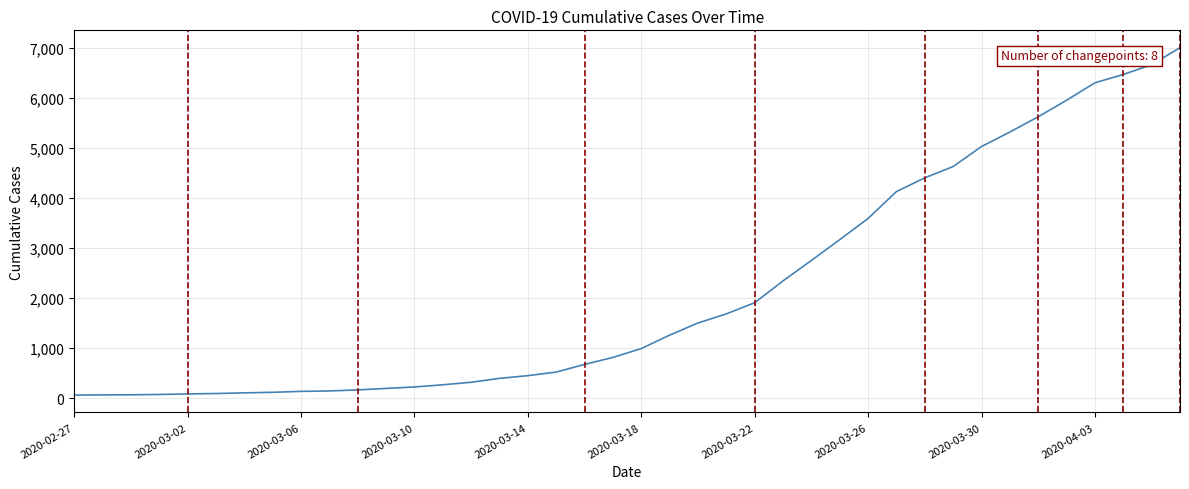

What is the greatest value displayed?

7004